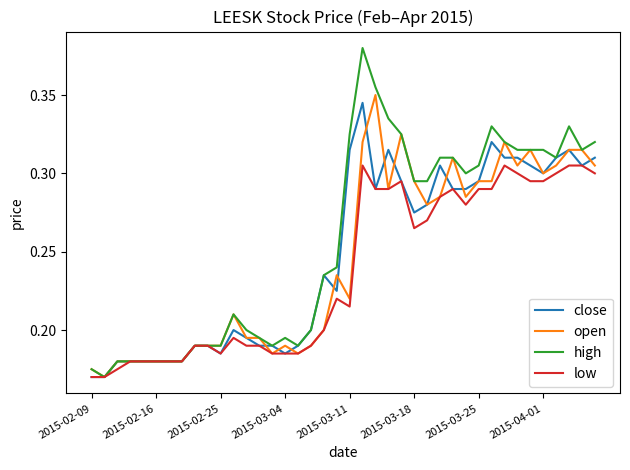

Which series has the widest spread of values?

high